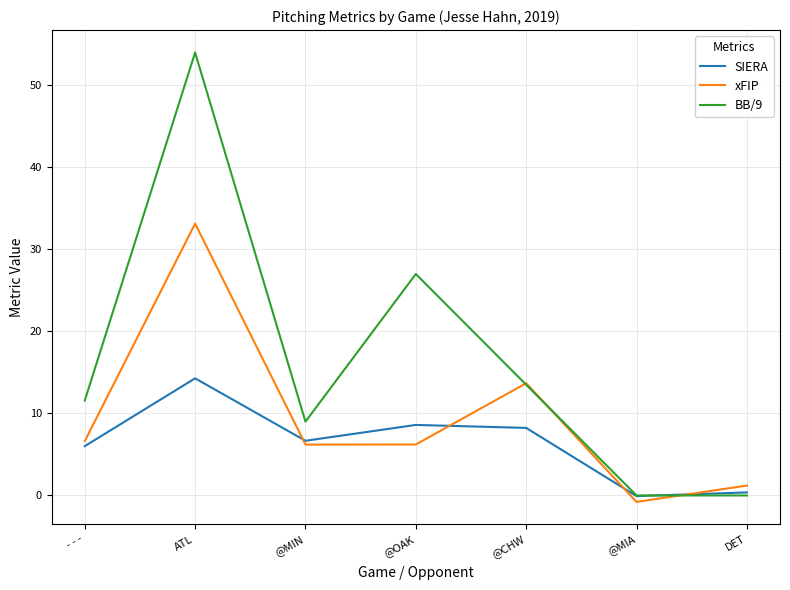

List the series in order of their peak value, lowest first.

SIERA, xFIP, BB/9